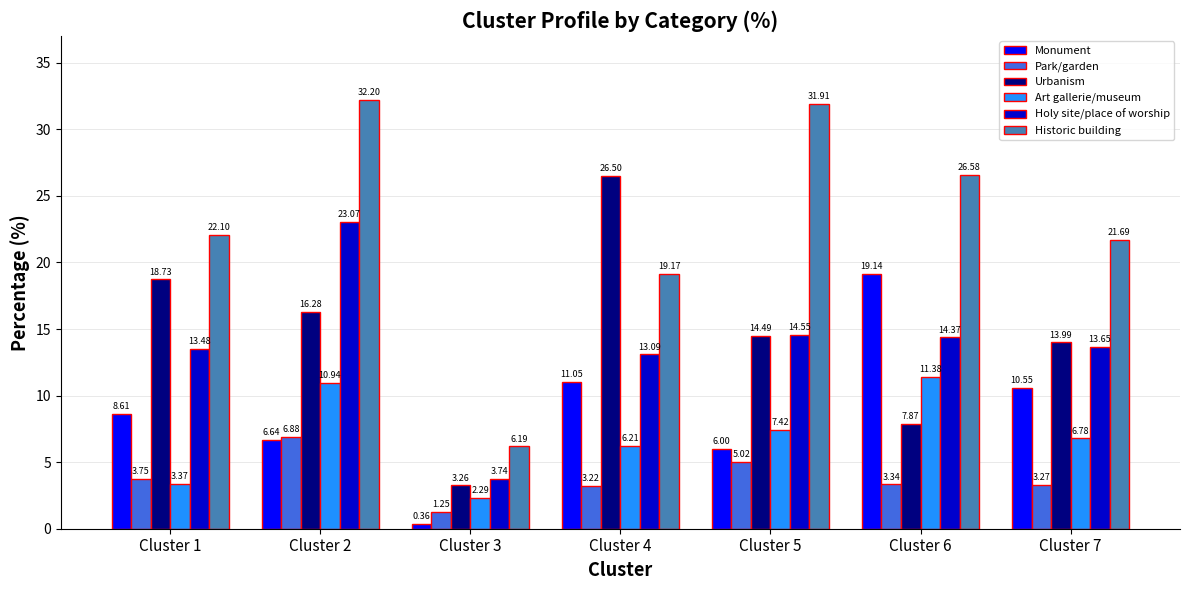

What is the difference between the maximum and second lowest values in the Art gallerie/museum series?

8.0